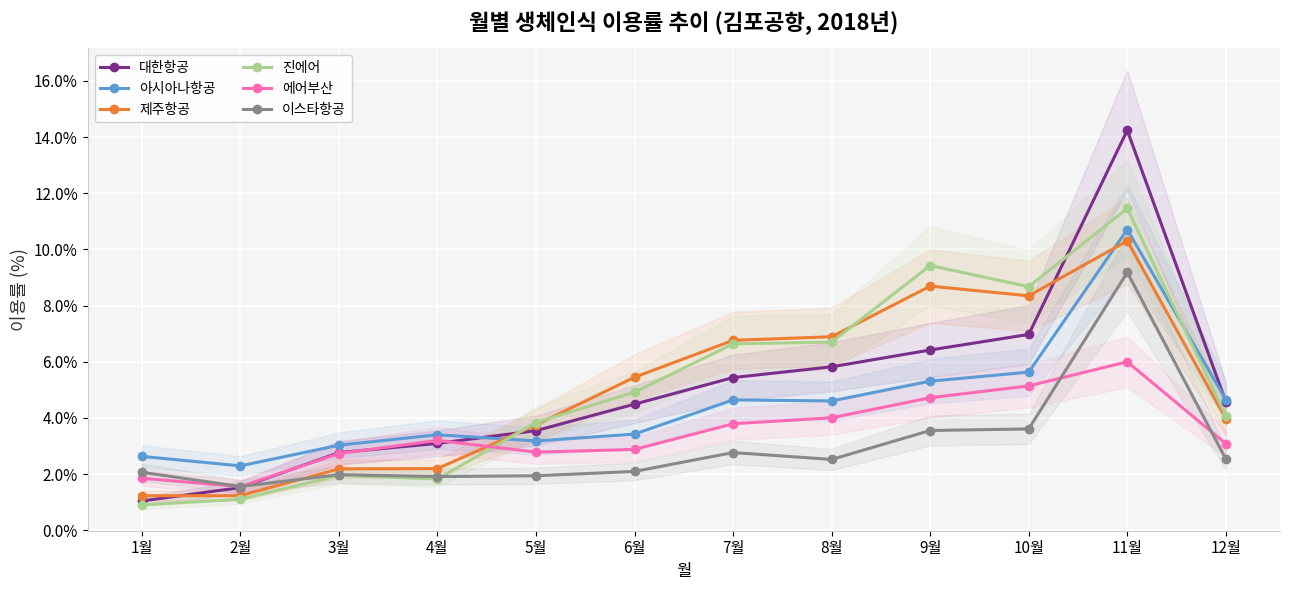

Is it true that 아시아나항공 equals 5.3 at 9월?

True